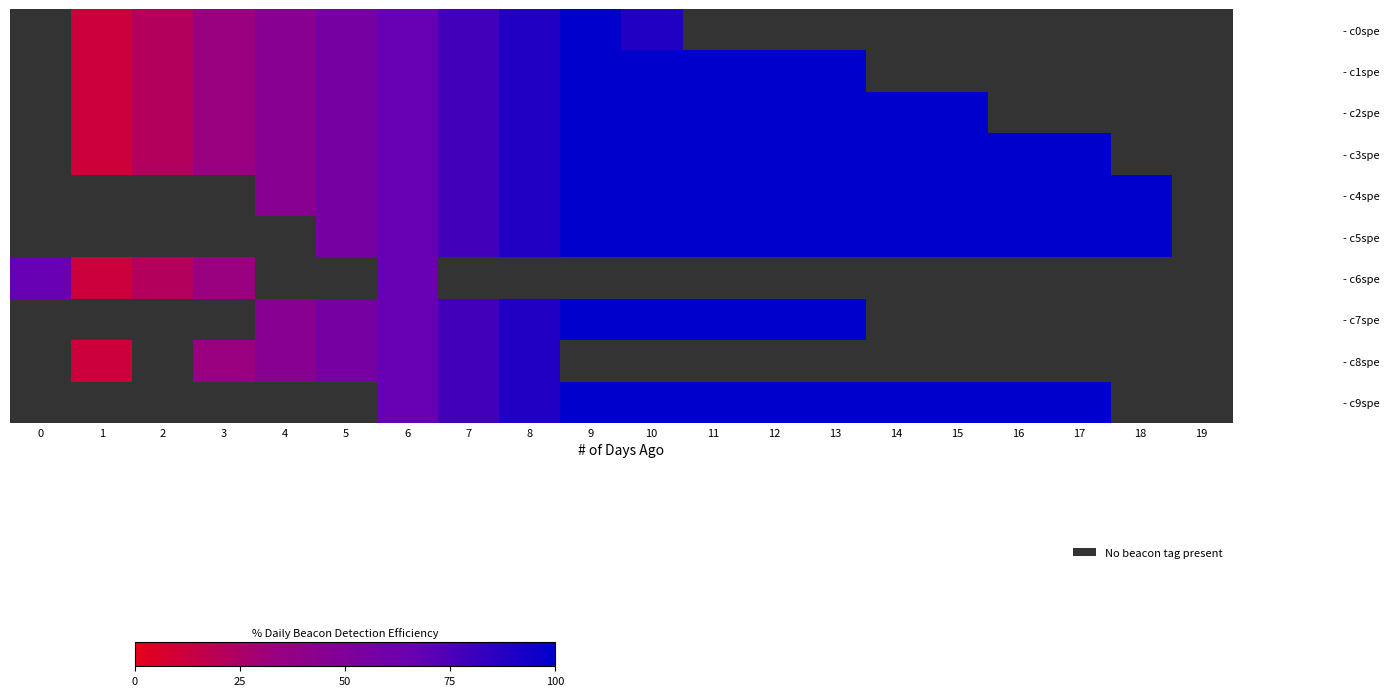

Reading left to right, extract all data points from this chart.

row_0: 0=0	1=1	2=2	3=3	4=4	5=5	6=6	7=7	8=8	9=9	10=8	11=0	12=0	13=0	14=0	15=0	16=0	17=0	18=0	19=0
row_1: 0=0	1=1	2=2	3=3	4=4	5=5	6=6	7=7	8=8	9=9	10=9	11=9	12=9	13=9	14=0	15=0	16=0	17=0	18=0	19=0
row_2: 0=0	1=1	2=2	3=3	4=4	5=5	6=6	7=7	8=8	9=9	10=9	11=9	12=9	13=9	14=9	15=9	16=0	17=0	18=0	19=0
row_3: 0=0	1=1	2=2	3=3	4=4	5=5	6=6	7=7	8=8	9=9	10=9	11=9	12=9	13=9	14=9	15=9	16=9	17=9	18=0	19=0
row_4: 0=0	1=0	2=0	3=0	4=4	5=5	6=6	7=7	8=8	9=9	10=9	11=9	12=9	13=9	14=9	15=9	16=9	17=9	18=9	19=0
row_5: 0=0	1=0	2=0	3=0	4=0	5=5	6=6	7=7	8=8	9=9	10=9	11=9	12=9	13=9	14=9	15=9	16=9	17=9	18=9	19=0
row_6: 0=6	1=1	2=2	3=3	4=0	5=0	6=6	7=0	8=0	9=0	10=0	11=0	12=0	13=0	14=0	15=0	16=0	17=0	18=0	19=0
row_7: 0=0	1=0	2=0	3=0	4=4	5=5	6=6	7=7	8=8	9=9	10=9	11=9	12=9	13=9	14=0	15=0	16=0	17=0	18=0	19=0
row_8: 0=0	1=1	2=0	3=3	4=4	5=5	6=6	7=7	8=8	9=0	10=0	11=0	12=0	13=0	14=0	15=0	16=0	17=0	18=0	19=0
row_9: 0=0	1=0	2=0	3=0	4=0	5=0	6=6	7=7	8=8	9=9	10=9	11=9	12=9	13=9	14=9	15=9	16=9	17=9	18=0	19=0